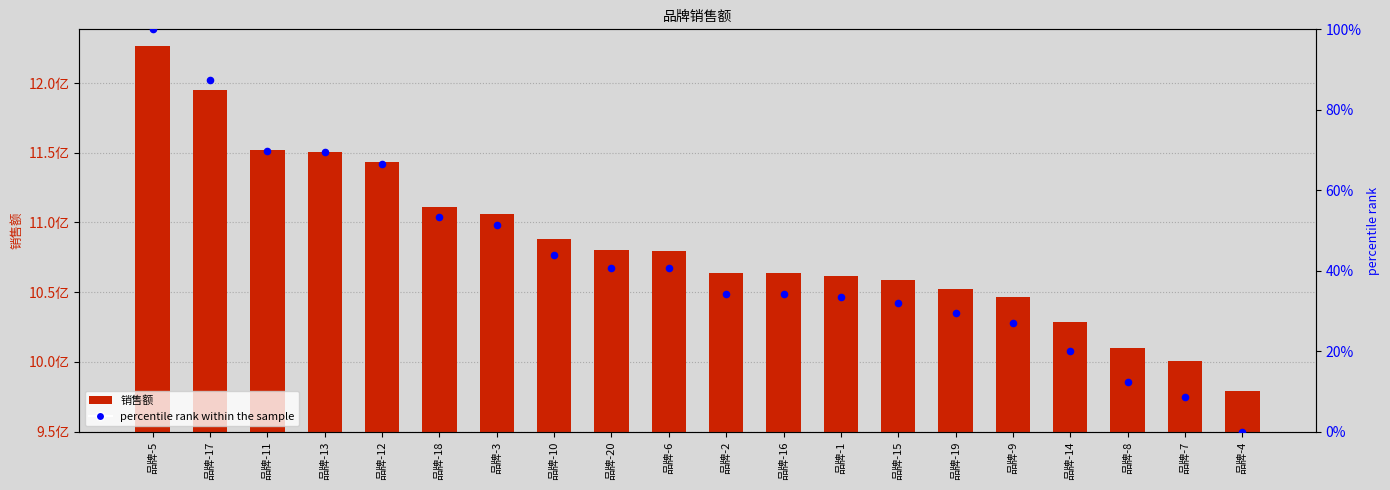

Which series has the widest spread of Y values?

销售额